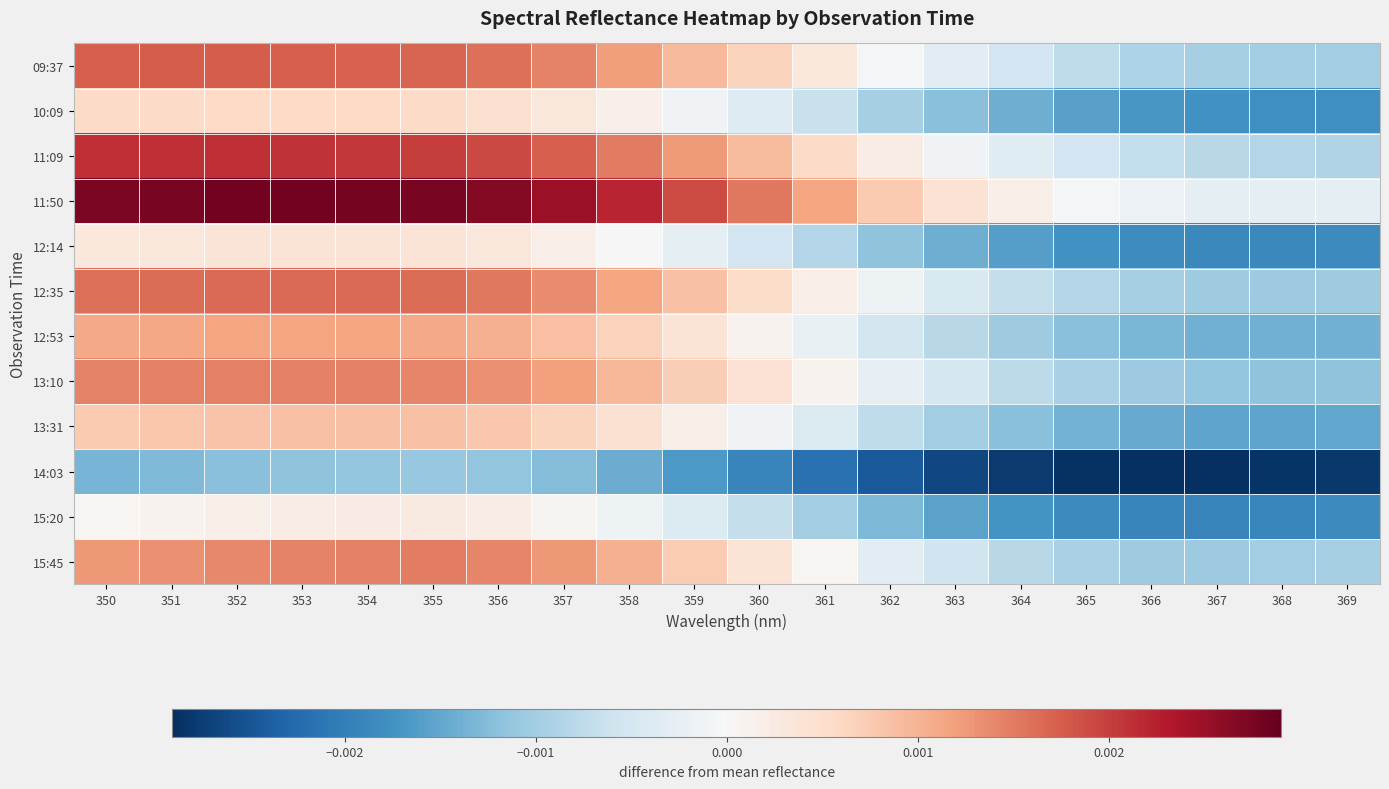

How many data points does each series have?

20